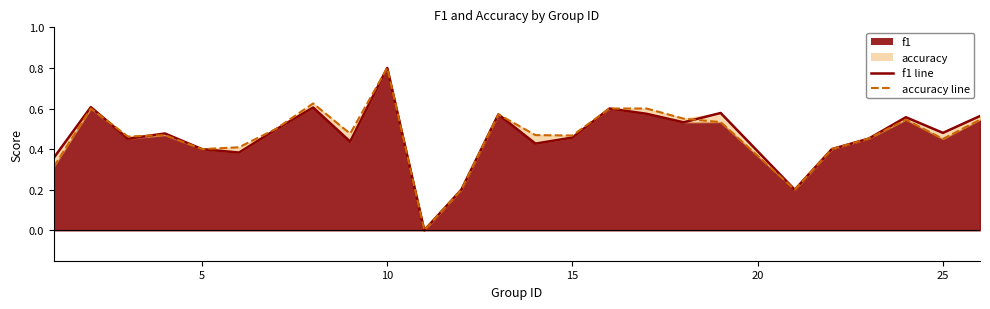

Rank the series by their average value, from lowest to highest.

f1, accuracy